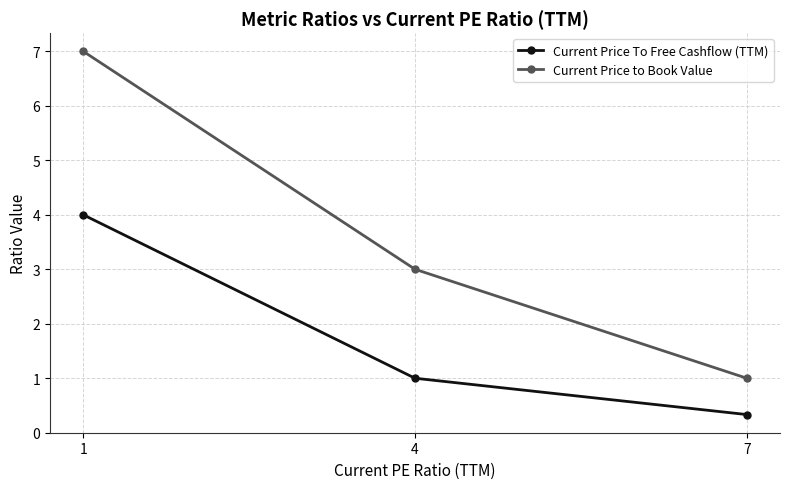

How many lines are shown in the chart?

2